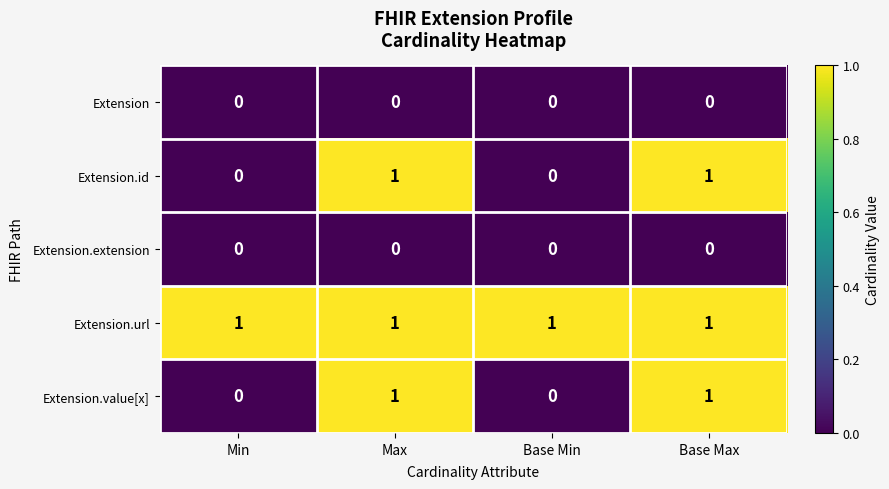

What is the sum of all Extension.url values?

4